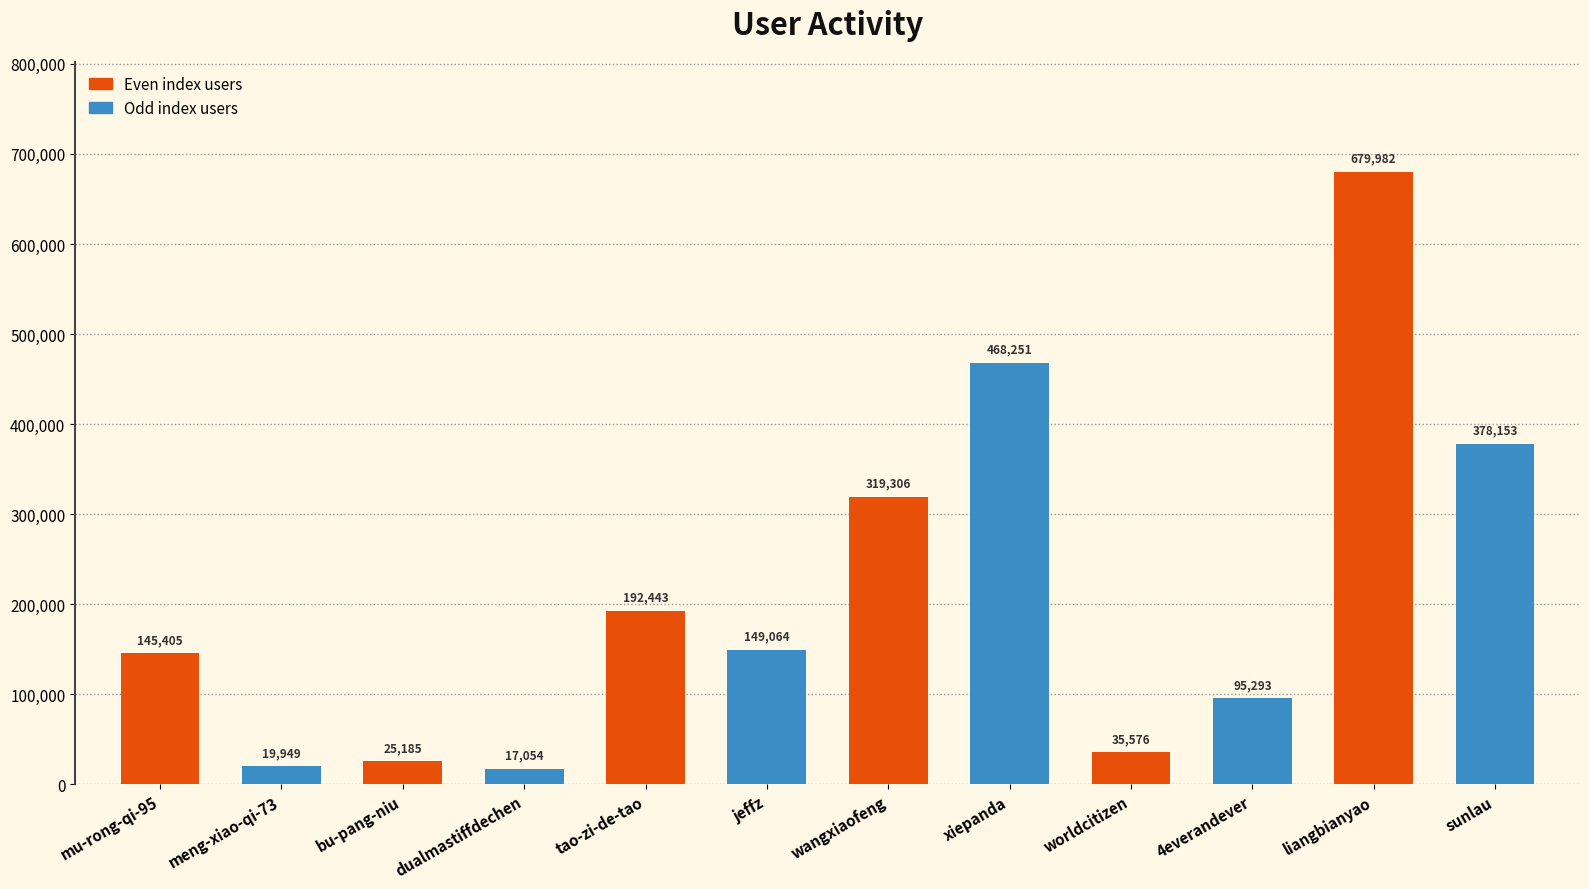

Does the chart contain stacked bars?

No